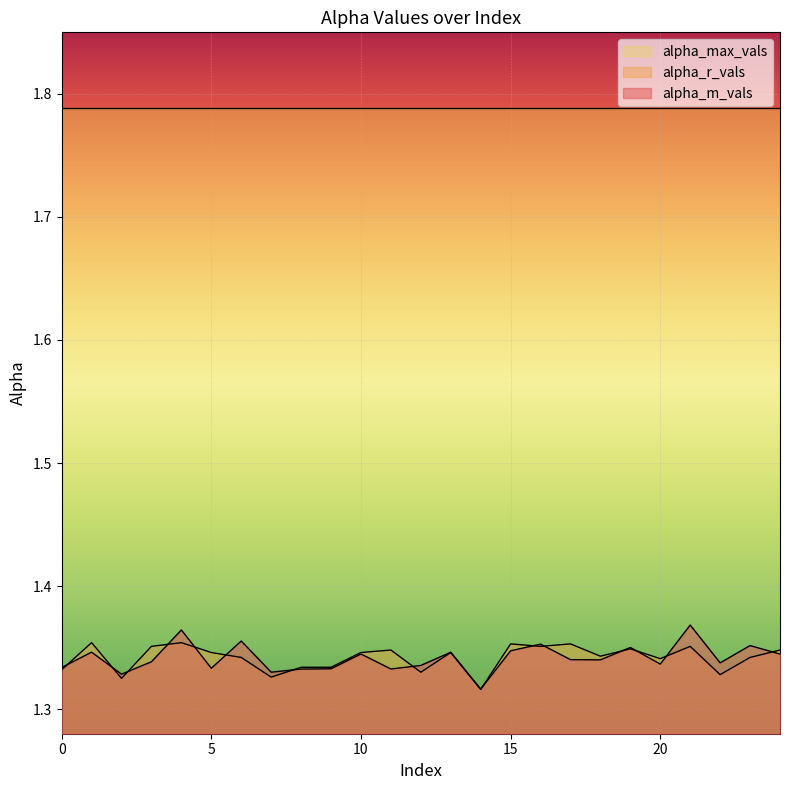

How many lines are shown in the chart?

3